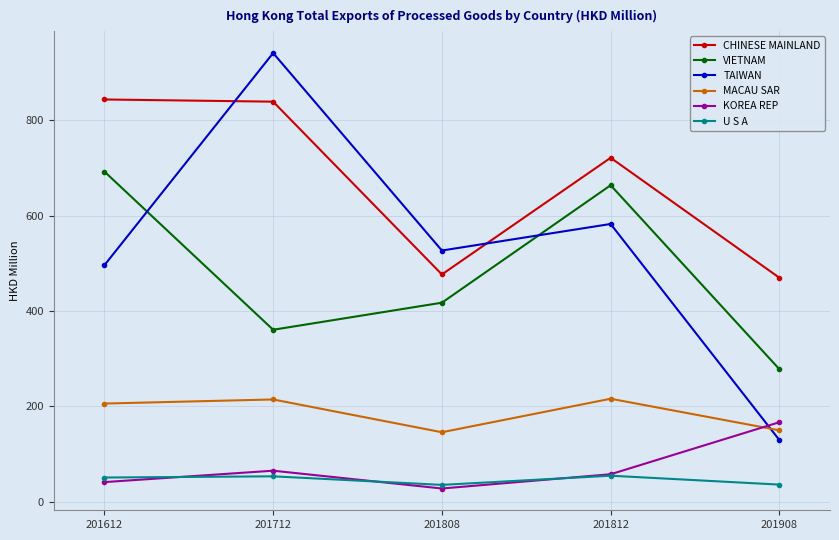

The VIETNAM series shows 558.1 at 201808. True or false?

False